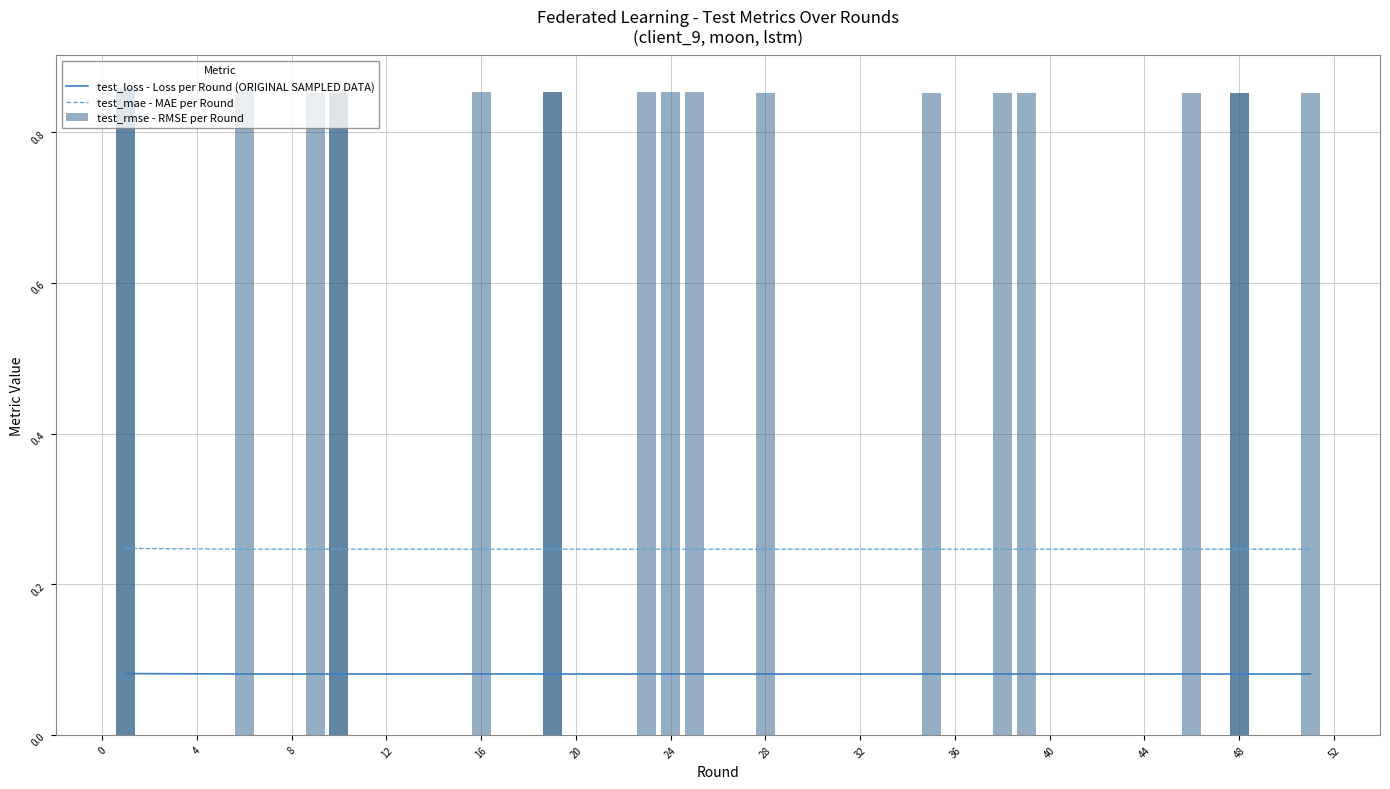

Are the bars horizontal?

No